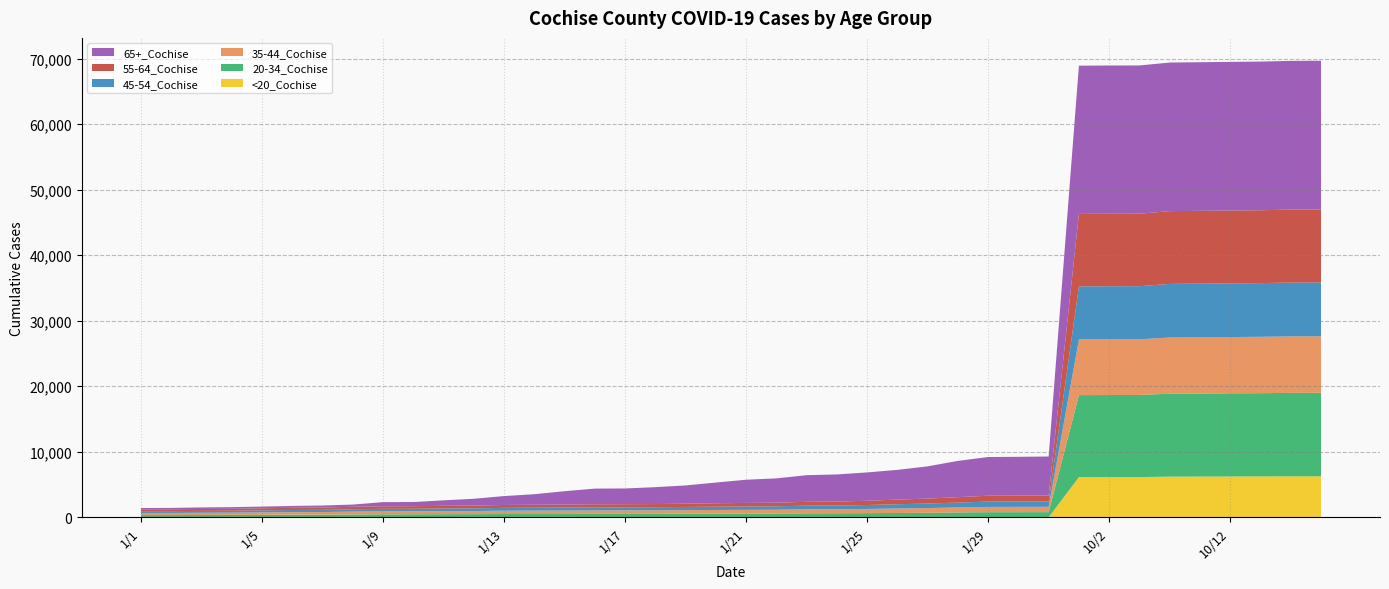

Reading left to right, what are all the values shown in this chart?

35-44_Cochise: 1/1=320	1/2=323	1/3=337	1/4=346	1/5=373	1/6=392	1/7=398	1/8=431	1/9=451	1/10=453	1/11=467	1/12=473	1/13=506	1/14=514	1/15=521	1/16=526	1/17=527	1/18=532	1/19=544	1/20=559	1/21=573	1/22=581	1/23=618	1/24=622	1/25=641	1/26=684	1/27=721	1/28=759	1/29=803	1/30=808	1/31=811	10/1=8495	10/2=8496	10/3=8497	10/10=8572	10/11=8582	10/12=8587	10/13=8601	10/14=8617	10/15=8620
55-64_Cochise: 1/1=279	1/2=282	1/3=296	1/4=298	1/5=313	1/6=337	1/7=346	1/8=369	1/9=386	1/10=388	1/11=405	1/12=415	1/13=439	1/14=450	1/15=460	1/16=472	1/17=473	1/18=482	1/19=497	1/20=521	1/21=542	1/22=550	1/23=584	1/24=604	1/25=647	1/26=706	1/27=753	1/28=828	1/29=897	1/30=902	1/31=910	10/1=11057	10/2=11060	10/3=11060	10/10=11106	10/11=11110	10/12=11114	10/13=11116	10/14=11133	10/15=11137
65+_Cochise: 1/1=205	1/2=208	1/3=233	1/4=254	1/5=263	1/6=280	1/7=310	1/8=340	1/9=633	1/10=636	1/11=834	1/12=1047	1/13=1359	1/14=1607	1/15=2034	1/16=2390	1/17=2403	1/18=2579	1/19=2784	1/20=3161	1/21=3540	1/22=3707	1/23=4065	1/24=4137	1/25=4325	1/26=4540	1/27=4923	1/28=5536	1/29=5903	1/30=5921	1/31=5948	10/1=22624	10/2=22625	10/3=22625	10/10=22676	10/11=22682	10/12=22685	10/13=22688	10/14=22698	10/15=22701
45-54_Cochise: 1/1=275	1/2=278	1/3=289	1/4=294	1/5=308	1/6=326	1/7=336	1/8=365	1/9=385	1/10=385	1/11=406	1/12=411	1/13=433	1/14=446	1/15=456	1/16=464	1/17=467	1/18=474	1/19=486	1/20=501	1/21=514	1/22=522	1/23=557	1/24=564	1/25=600	1/26=648	1/27=690	1/28=745	1/29=814	1/30=816	1/31=820	10/1=8102	10/2=8106	10/3=8108	10/10=8182	10/11=8189	10/12=8193	10/13=8199	10/14=8217	10/15=8222
20-34_Cochise: 1/1=334	1/2=335	1/3=347	1/4=353	1/5=372	1/6=393	1/7=401	1/8=431	1/9=449	1/10=456	1/11=468	1/12=474	1/13=493	1/14=498	1/15=503	1/16=519	1/17=522	1/18=525	1/19=542	1/20=551	1/21=557	1/22=570	1/23=596	1/24=606	1/25=628	1/26=650	1/27=679	1/28=729	1/29=770	1/30=772	1/31=777	10/1=12517	10/2=12525	10/3=12529	10/10=12658	10/11=12671	10/12=12691	10/13=12704	10/14=12737	10/15=12746
<20_Cochise: 1/1=3	1/2=3	1/3=3	1/4=3	1/5=3	1/6=4	1/7=4	1/8=5	1/9=6	1/10=6	1/11=6	1/12=6	1/13=6	1/14=6	1/15=6	1/16=6	1/17=6	1/18=6	1/19=6	1/20=6	1/21=6	1/22=6	1/23=6	1/24=6	1/25=6	1/26=8	1/27=8	1/28=9	1/29=10	1/30=10	1/31=10	10/1=6128	10/2=6135	10/3=6136	10/10=6206	10/11=6216	10/12=6228	10/13=6238	10/14=6250	10/15=6253